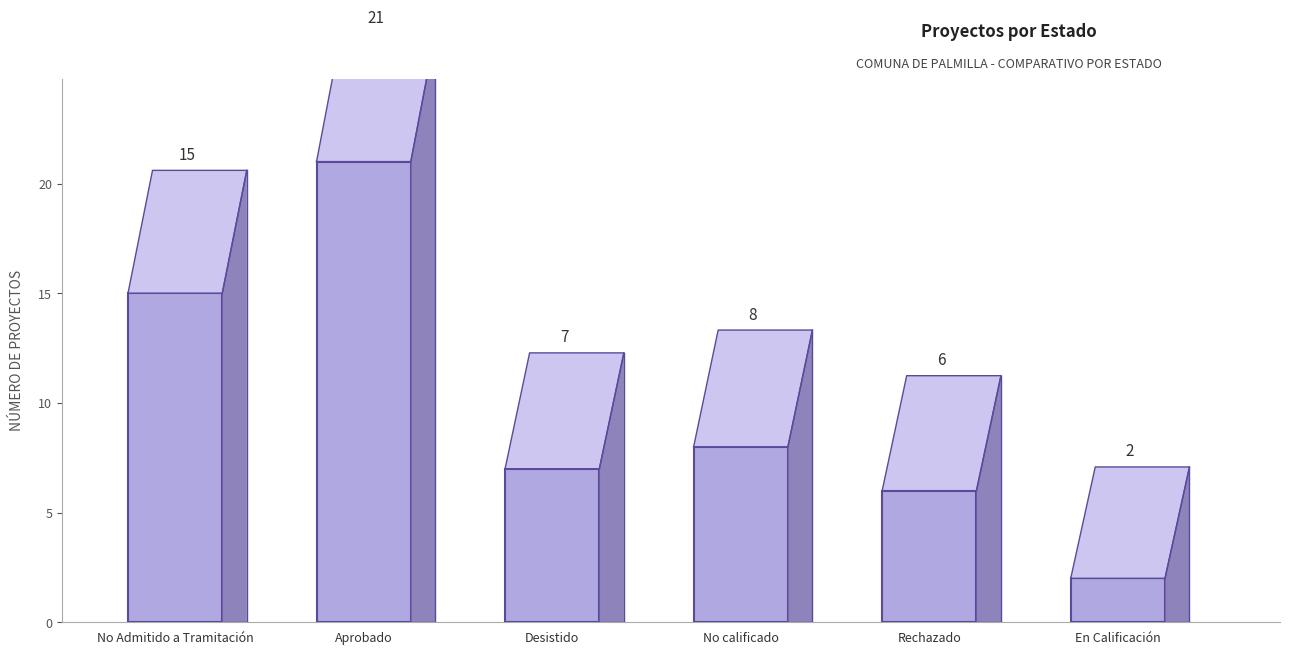

Is it true that the value at No calificado is 5?

False